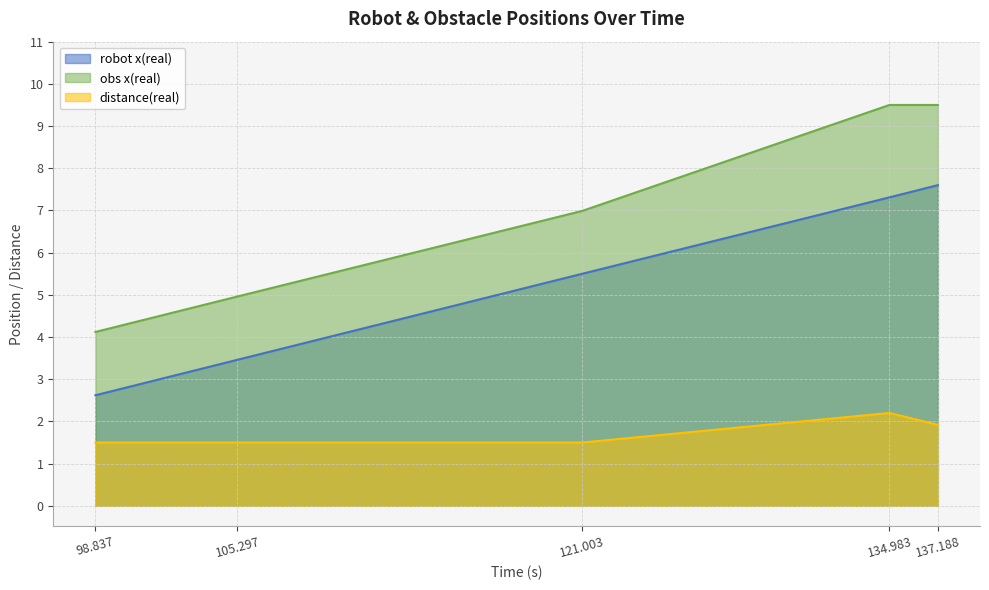

What is the difference between the maximum and minimum values in the obs x(real) series?

5.4